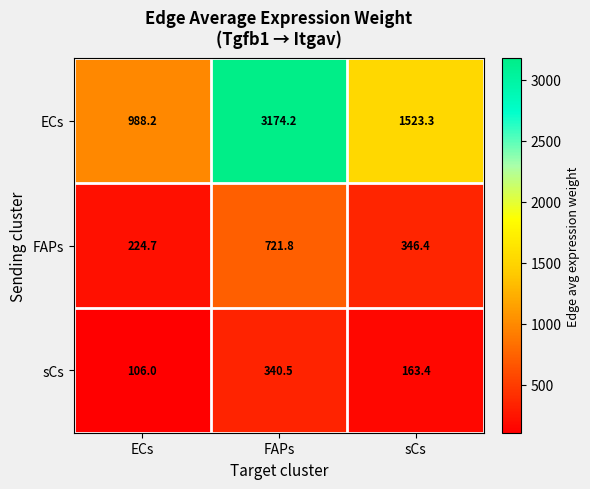

What is the difference between the highest and lowest values at FAPs?

2833.7